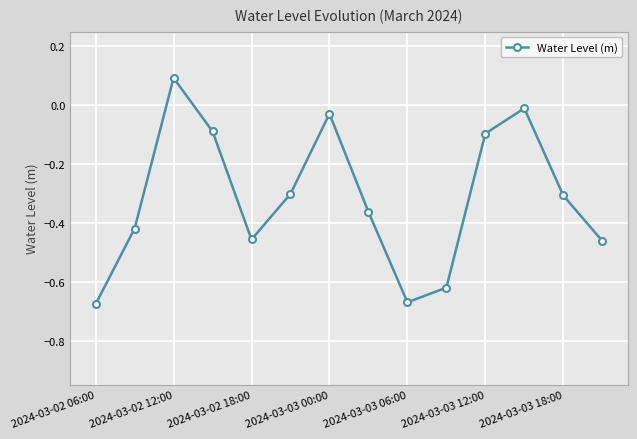

What is the sum of all values?

-4.4